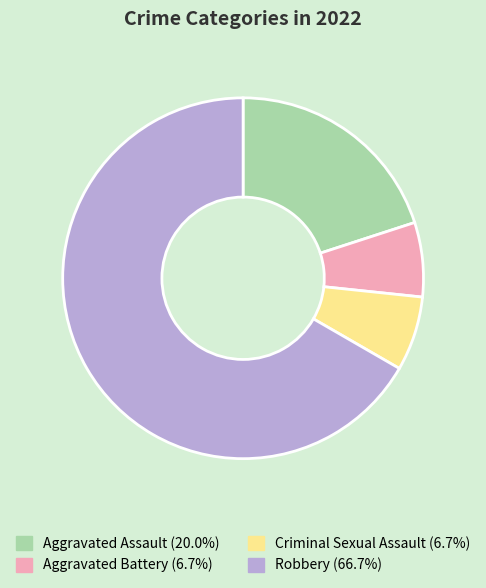

What is the ratio of the value at Robbery to the value at Aggravated Battery?

10.0